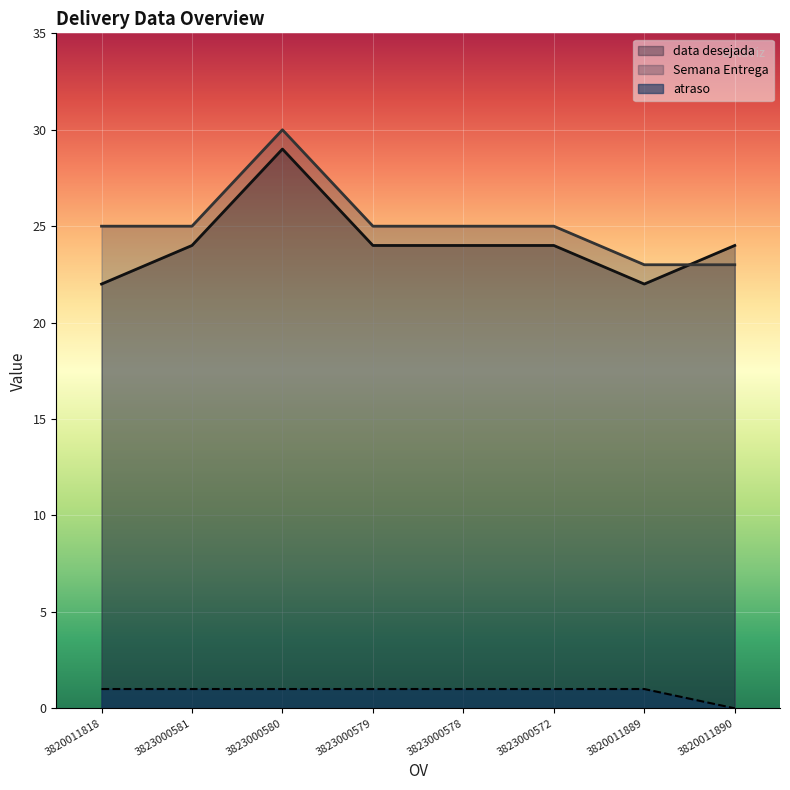

How many values in the Semana Entrega series are below 25?

2